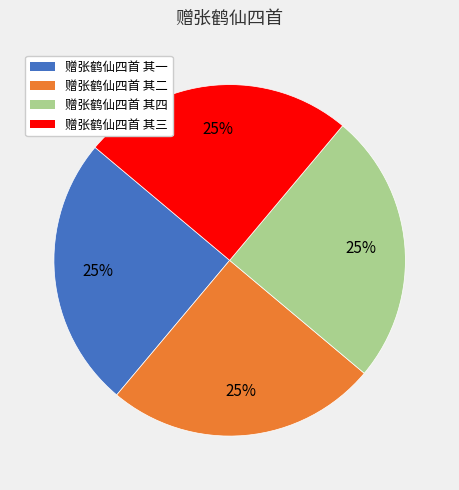

Is it true that 赠张鹤仙四首 其四 is 32% of the pie?

False